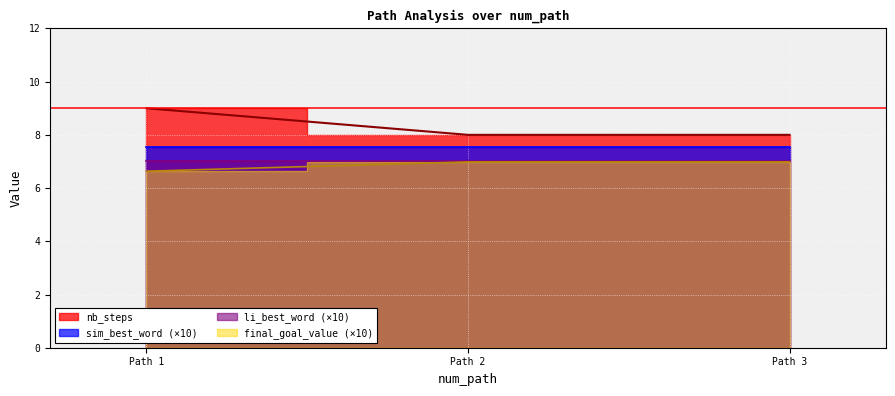

What is the difference between the highest and lowest values at 2?

1.0